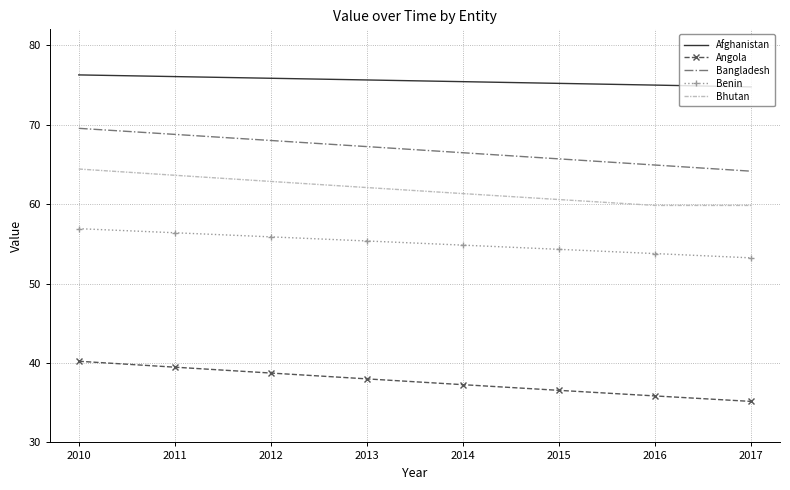

Which category has the highest value in the Bangladesh series?

2010